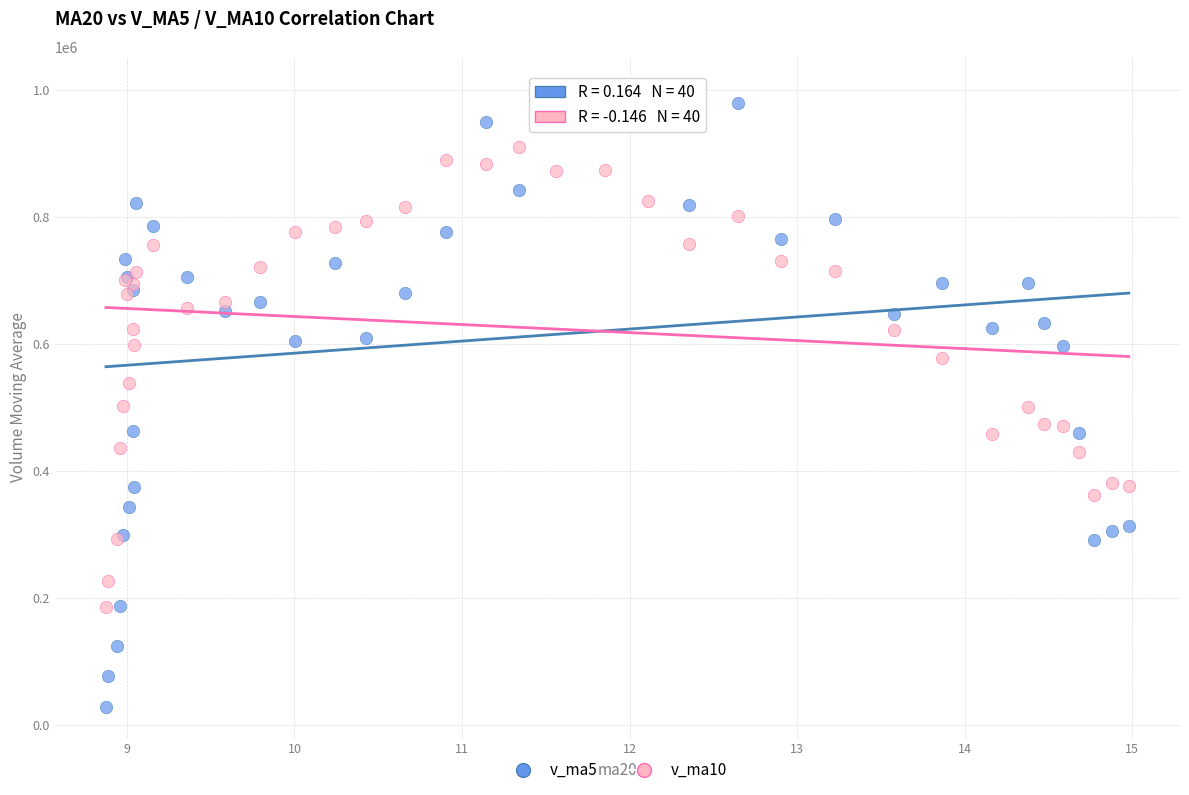

Which series has the largest Y range (max minus min)?

v_ma5